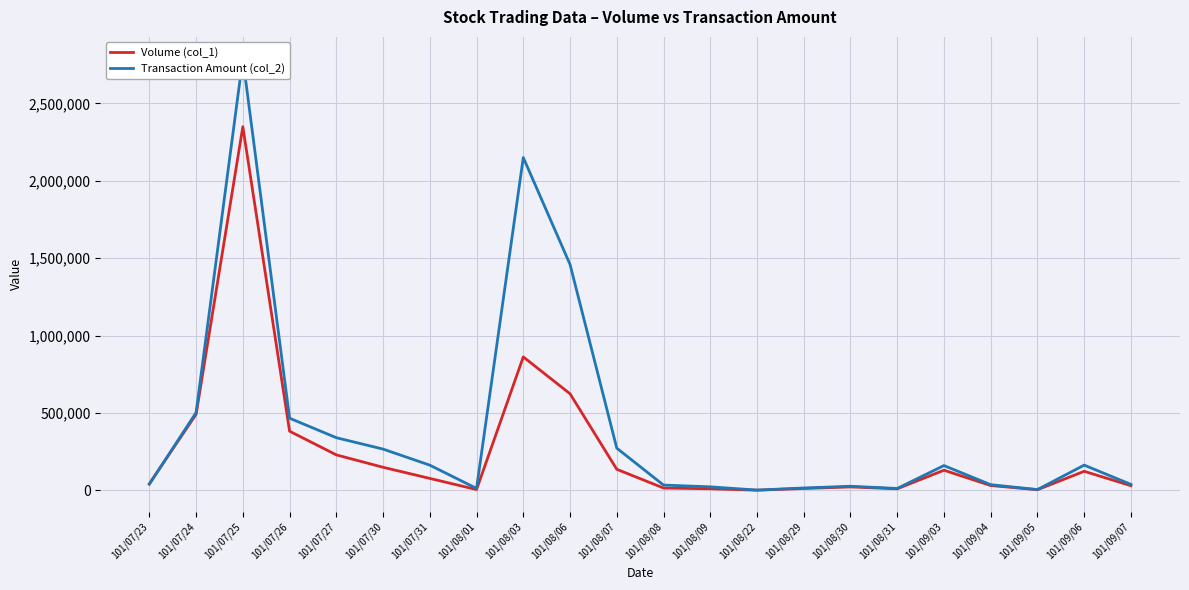

At how many categories does at least one series exceed 1844820?

2